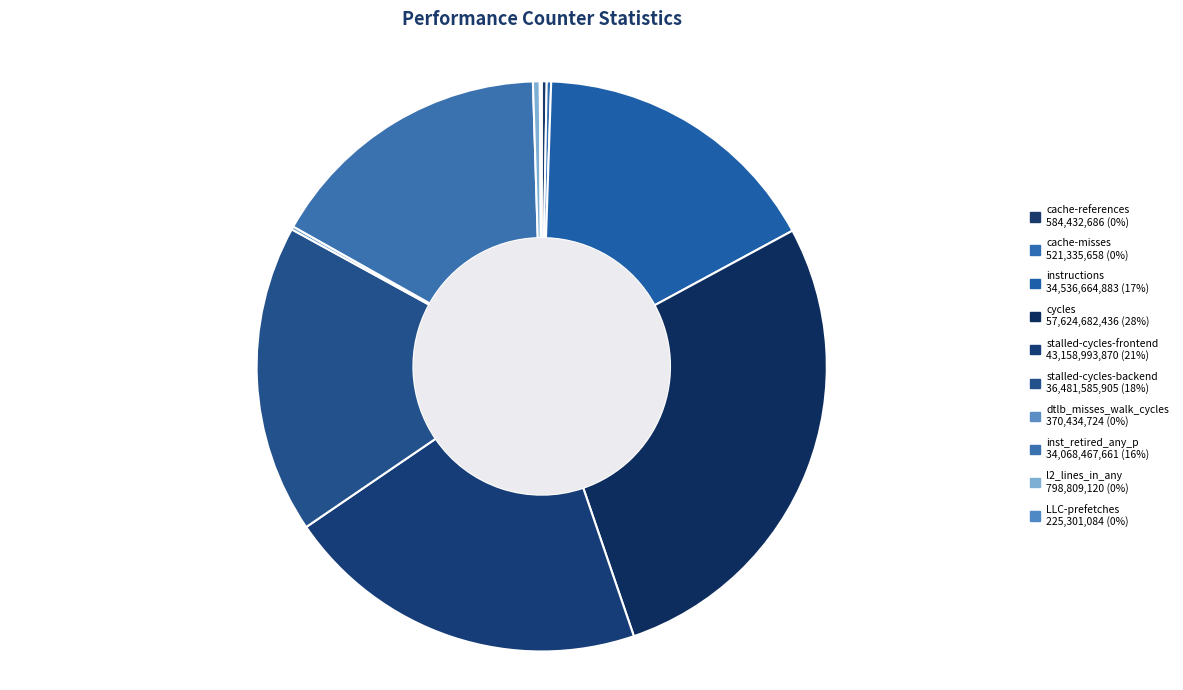

To the nearest percent, what is the difference between the largest and smallest slice percentages?

28%